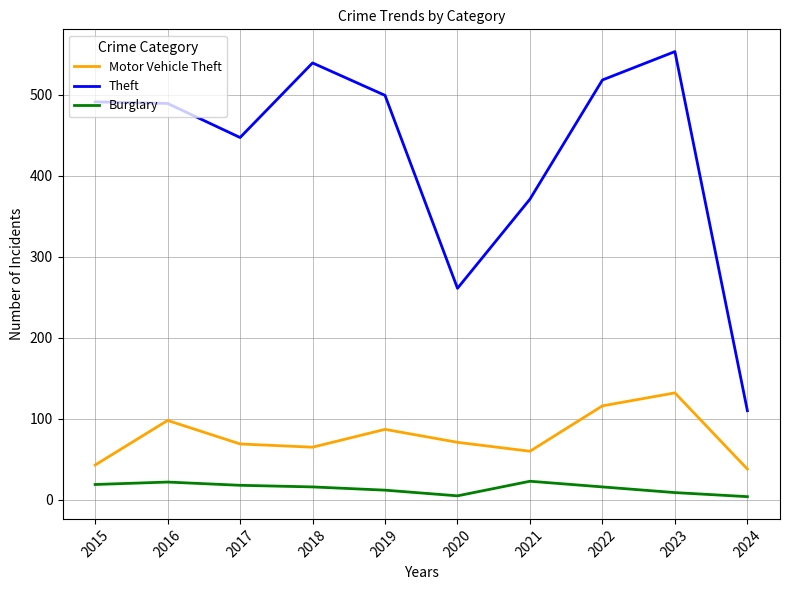

At how many categories does at least one series exceed 388?

7